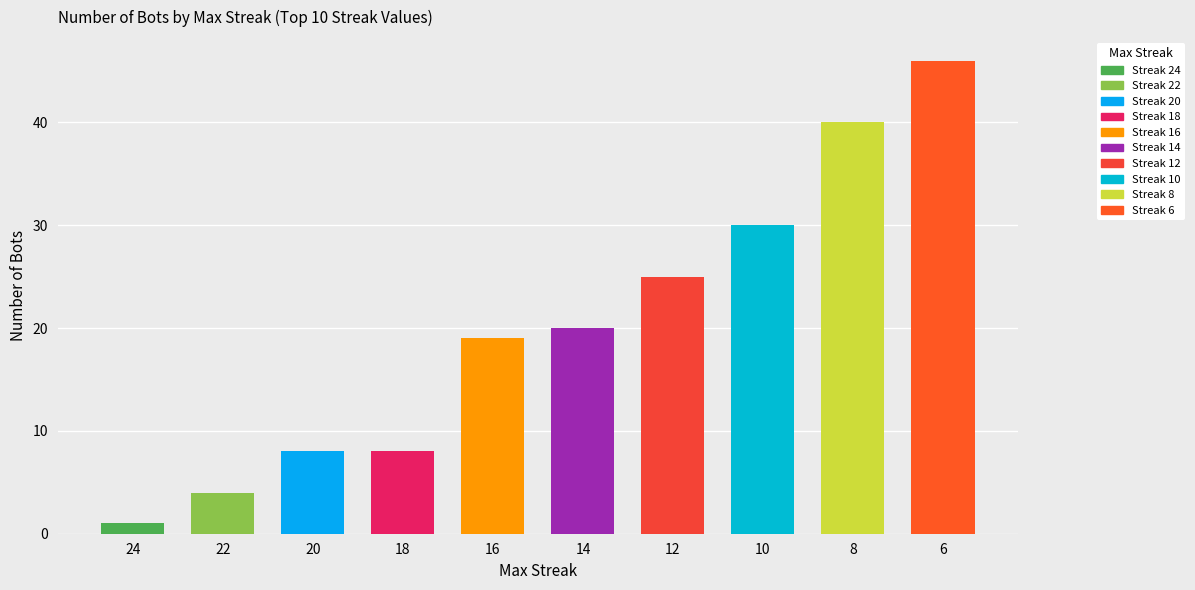

Reading left to right, list all the values displayed in this chart.

1	4	8	8	19	20	25	30	40	46